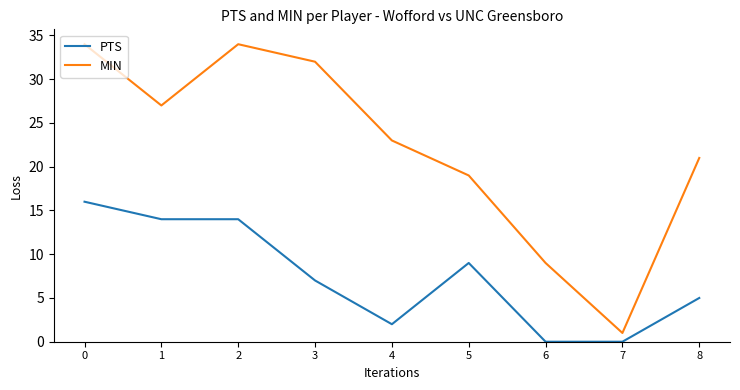

Which series has the widest spread of values?

MIN